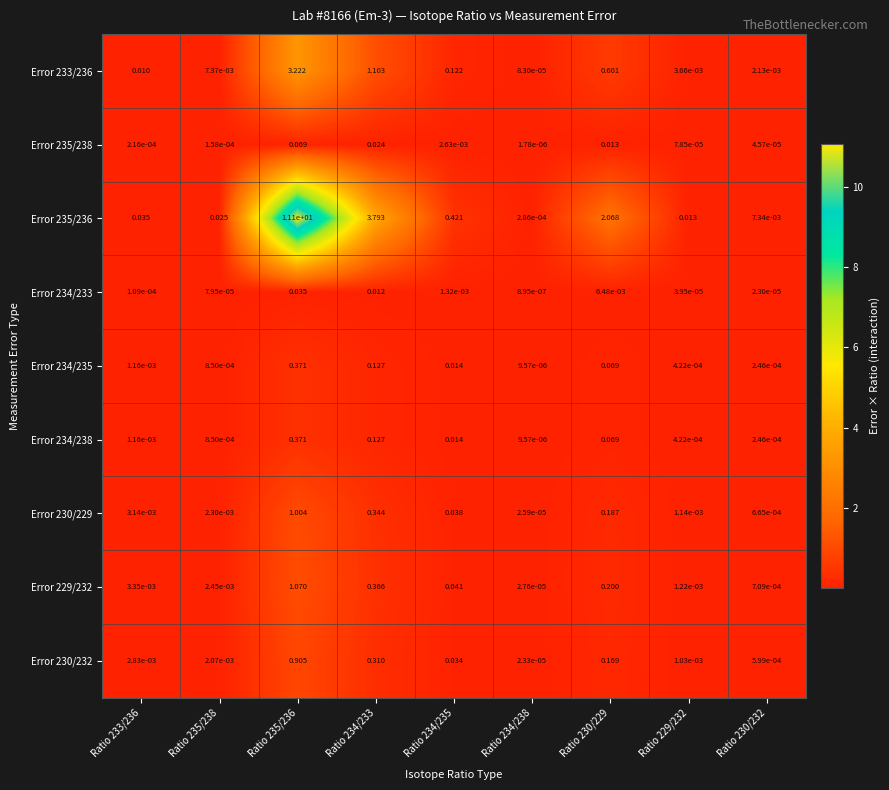

Is the value of Error 235/236 at Ratio 230/232 greater than the value of Error 230/229 at Ratio 229/232?

Yes